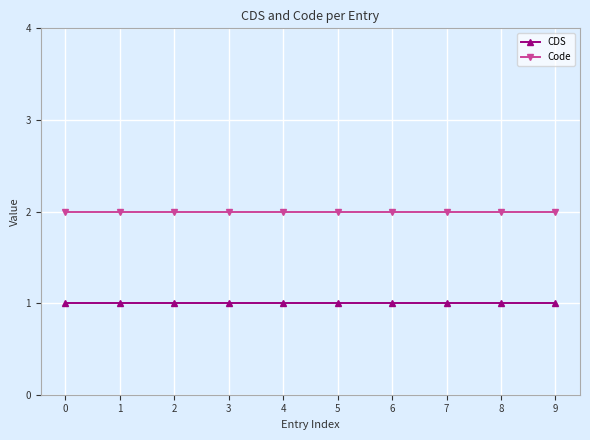

What is the spread (max minus min) of values at 7?

1